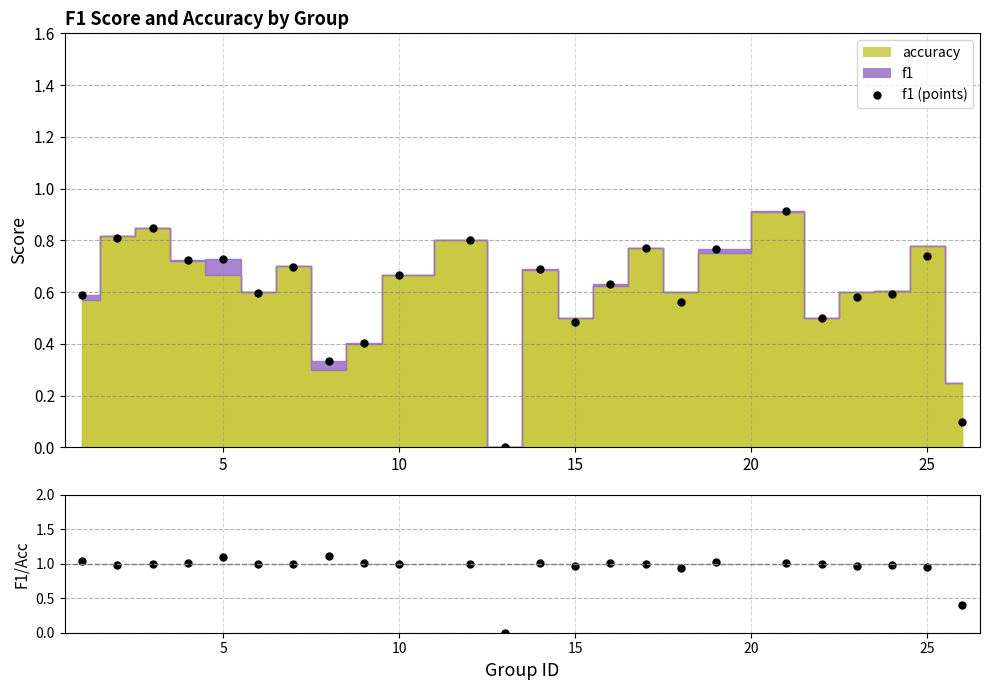

How many values in the f1/accuracy series exceed 1?

9